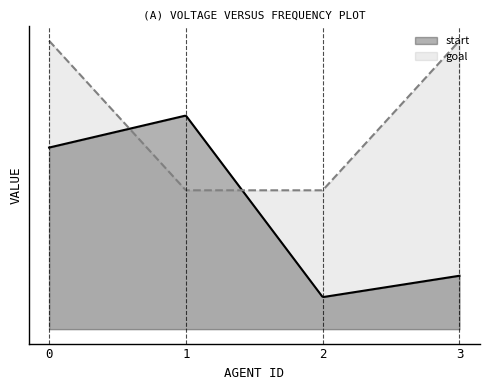

What is the average value of the start series?

11